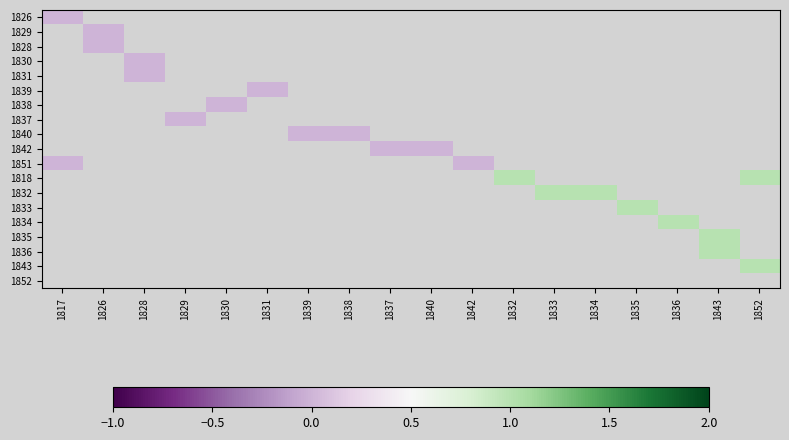

How many data points does each series have?

18